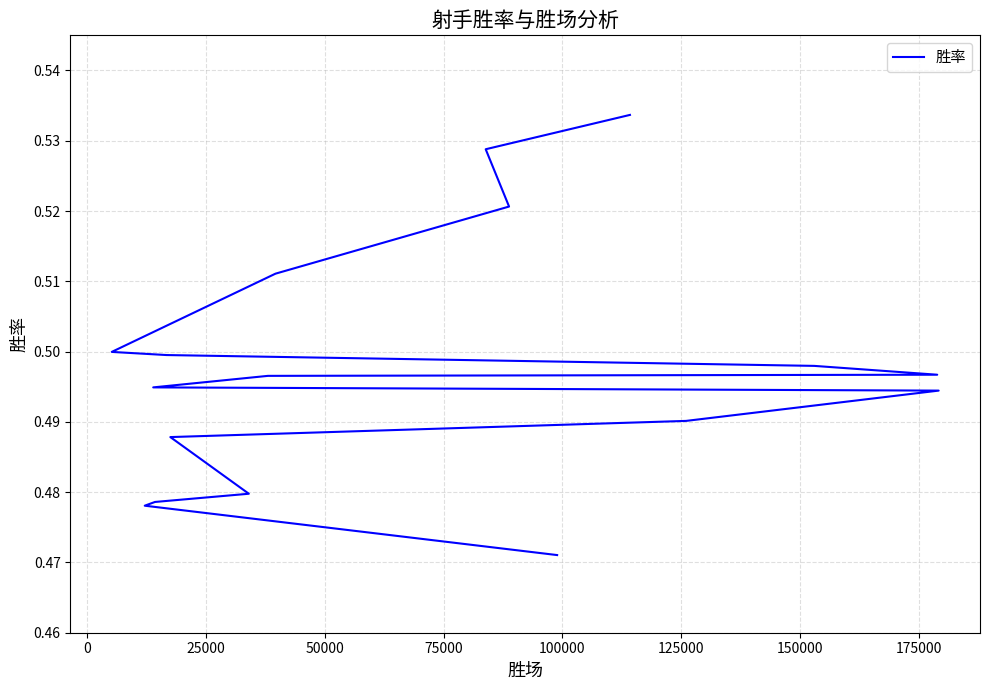

What is the difference between the maximum and minimum values?

0.1